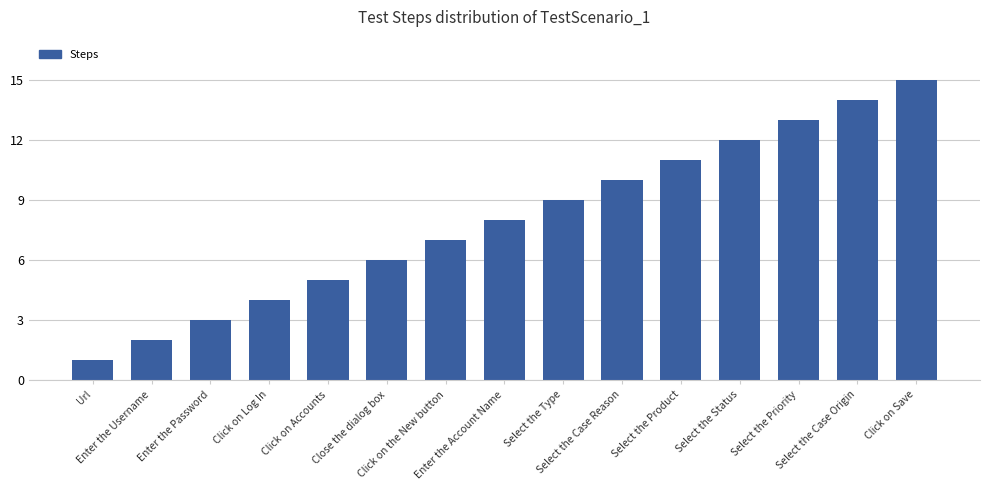

What is the maximum value shown in the chart?

15